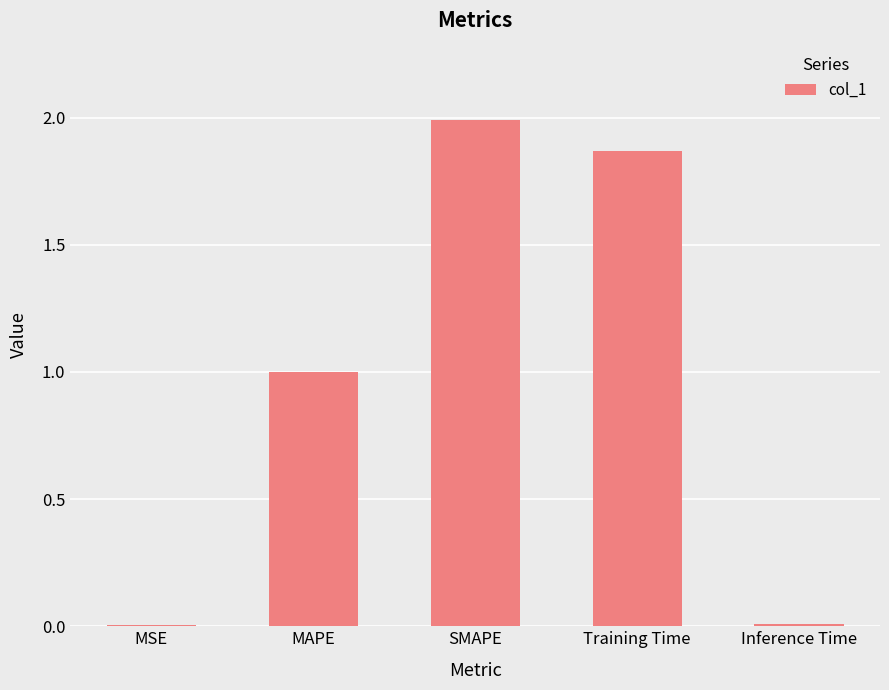

True or false: the data shows 2.0 at SMAPE.

True